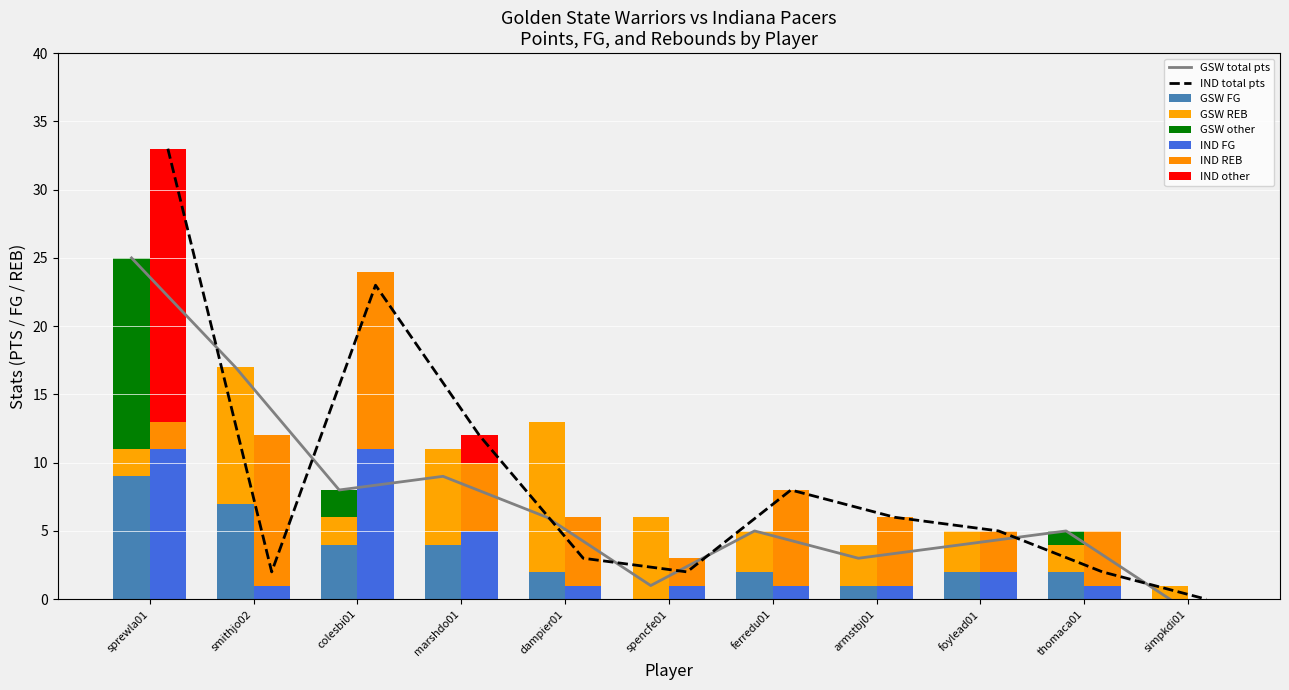

Is it true that GSW_reb equals 1 at sprewla01?

False